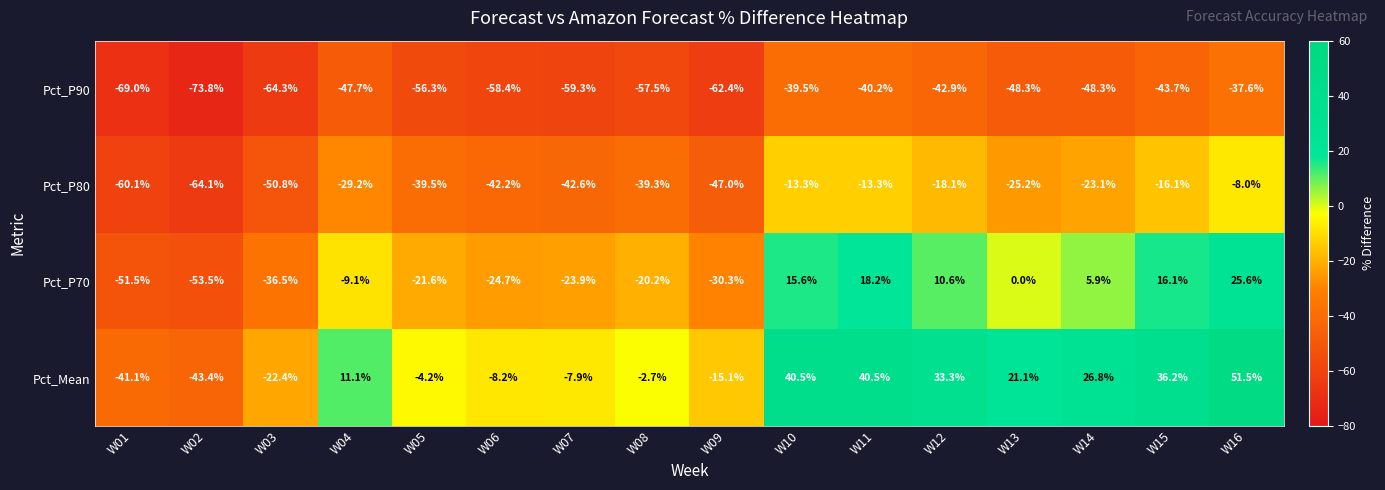

What is the greatest value displayed?

51.5